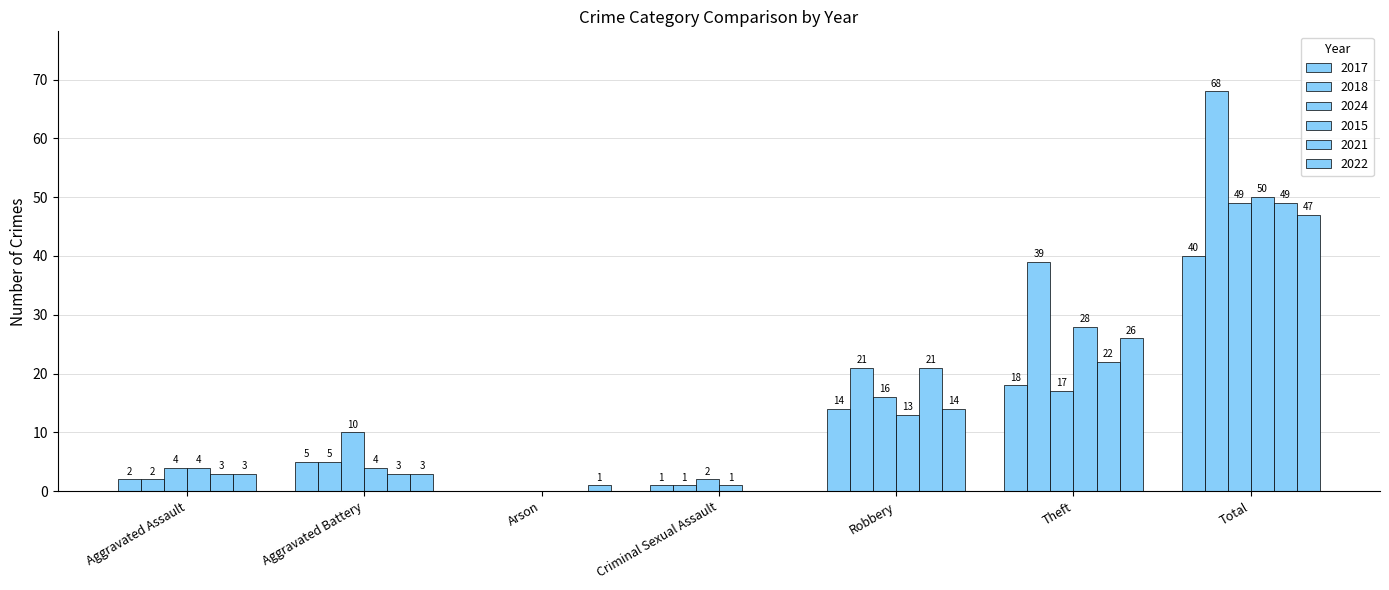

How many data points does each series have?

7